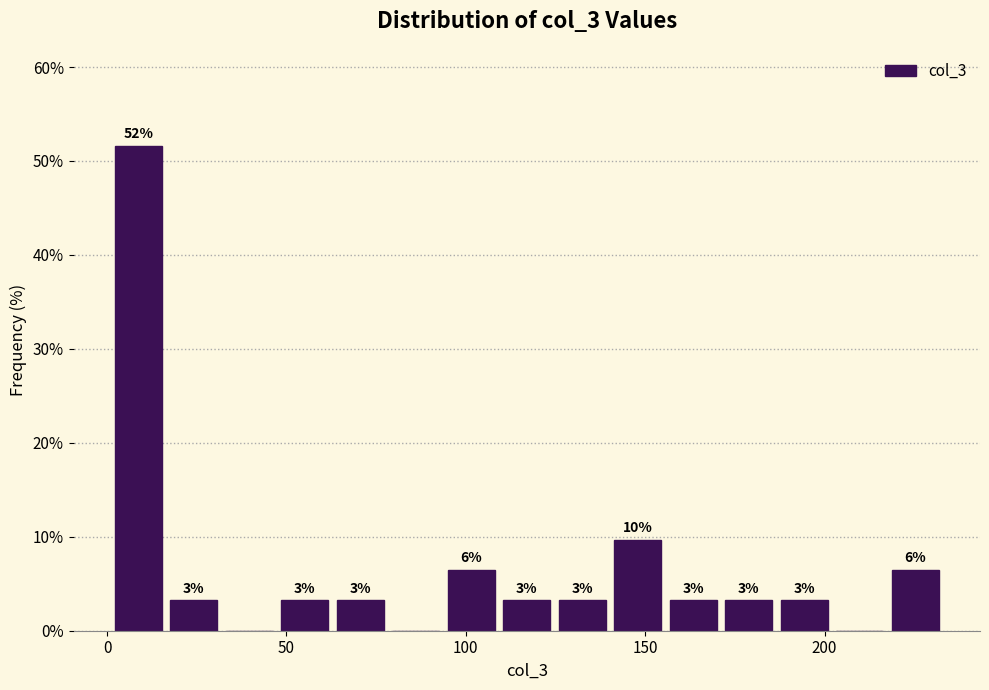

Around what value on the x-axis is the tallest bar? Give the approximate position of its centre, as read against the axis.

10